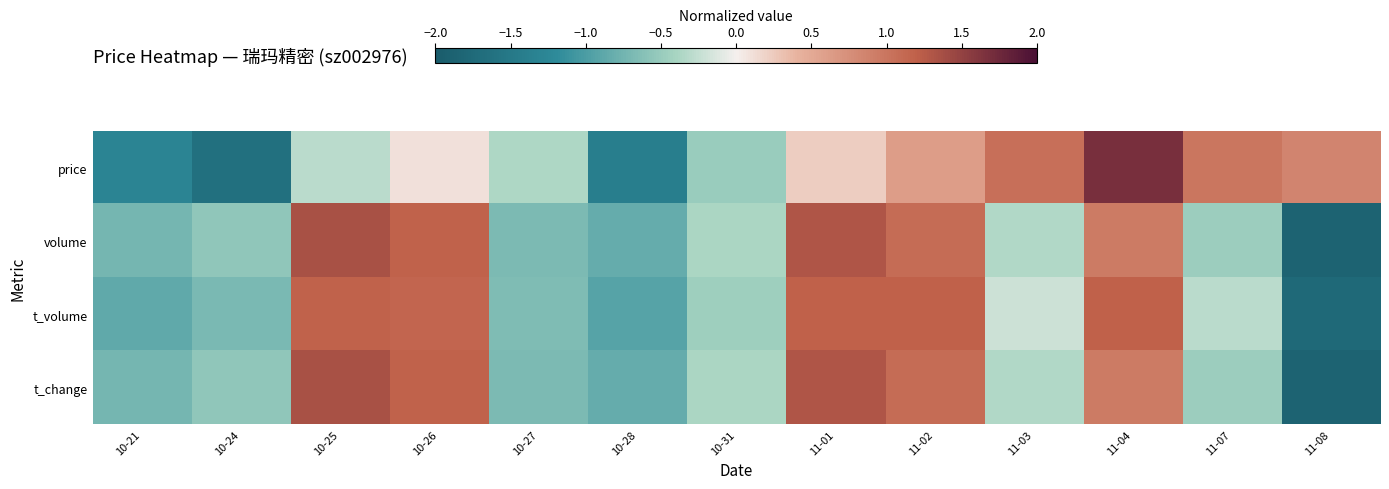

Reading left to right, what are all the values shown in this chart?

price: 10-21=-1.3	10-24=-1.7	10-25=-0.3	10-26=0.1	10-27=-0.4	10-28=-1.4	10-31=-0.5	11-01=0.2	11-02=0.6	11-03=1.1	11-04=1.7	11-07=1.0	11-08=0.9
volume: 10-21=-0.7	10-24=-0.5	10-25=1.4	10-26=1.2	10-27=-0.7	10-28=-0.8	10-31=-0.4	11-01=1.3	11-02=1.1	11-03=-0.4	11-04=1.0	11-07=-0.5	11-08=-1.9
t_volume: 10-21=-0.9	10-24=-0.7	10-25=1.2	10-26=1.2	10-27=-0.7	10-28=-0.9	10-31=-0.5	11-01=1.2	11-02=1.2	11-03=-0.2	11-04=1.2	11-07=-0.3	11-08=-1.8
t_change: 10-21=-0.7	10-24=-0.6	10-25=1.4	10-26=1.2	10-27=-0.7	10-28=-0.8	10-31=-0.4	11-01=1.3	11-02=1.1	11-03=-0.4	11-04=1.0	11-07=-0.5	11-08=-1.9